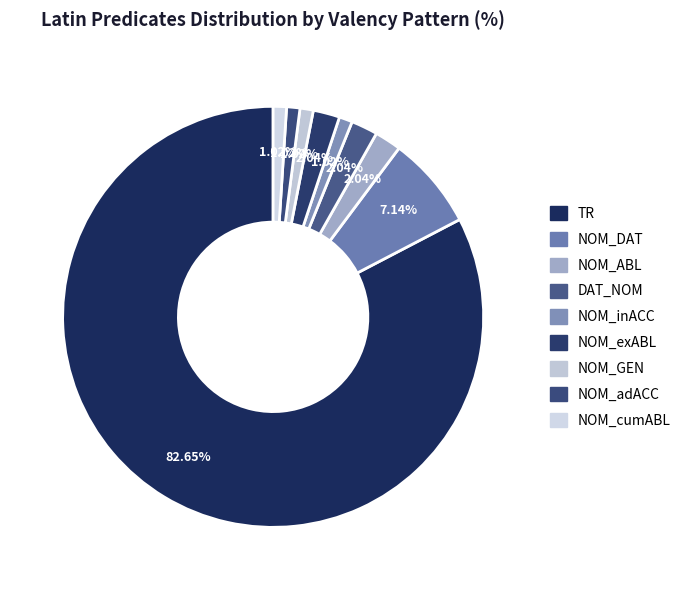

Combined, what portion of the pie is NOM_cumABL and TR?

83.7%